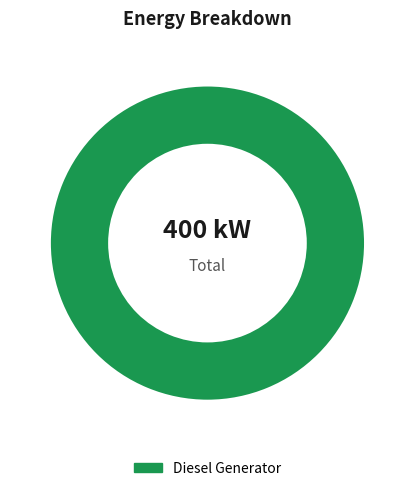

The Diesel Generator slice represents 93% of the pie. True or false?

False